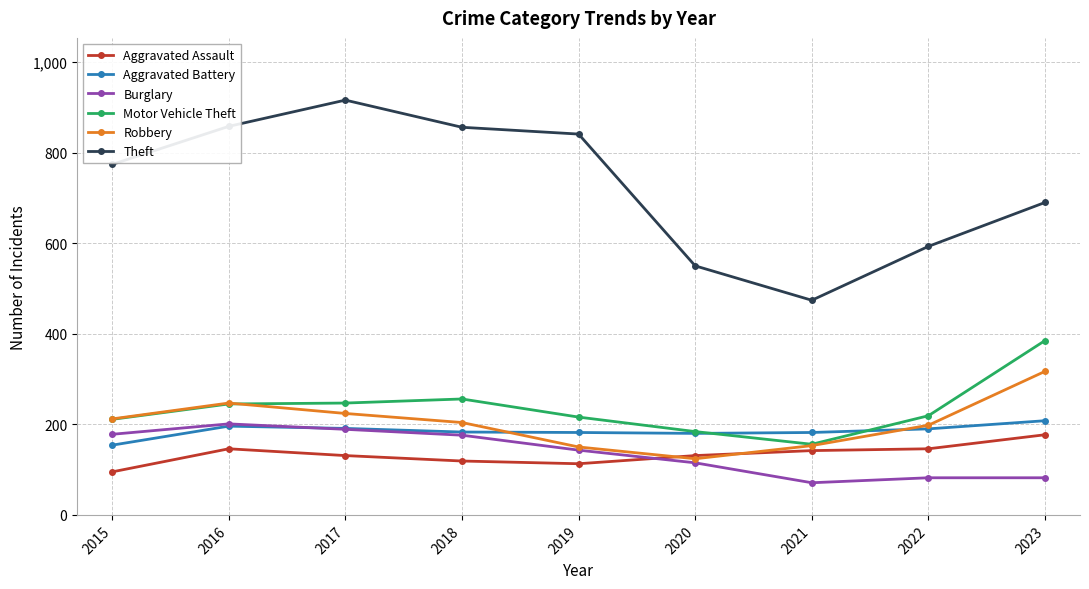

Which series has the widest spread of values?

Theft